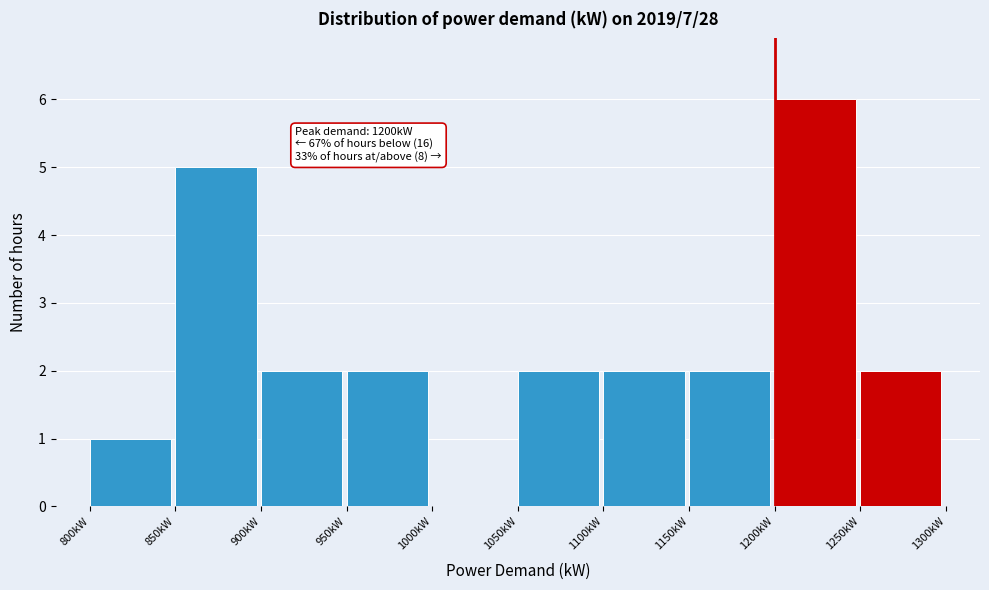

Over which range of the x-axis is the bar tallest?

1200 to 1250